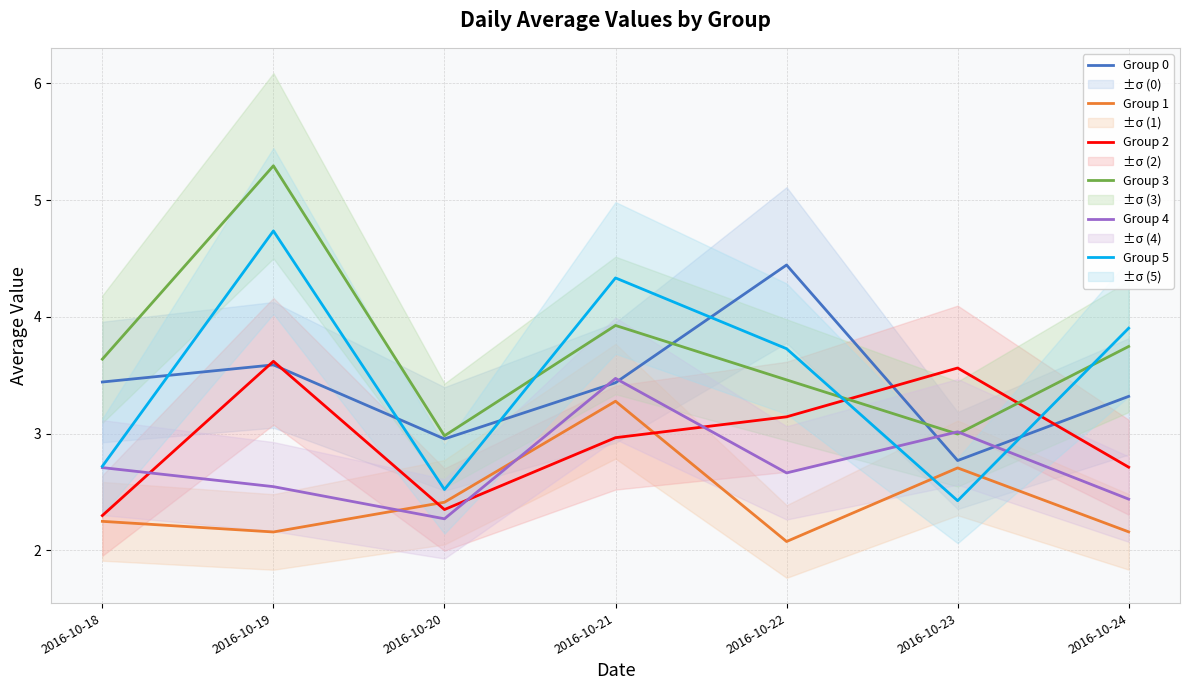

What is the value of the Group 2 point at the 6th from the left?

3.6